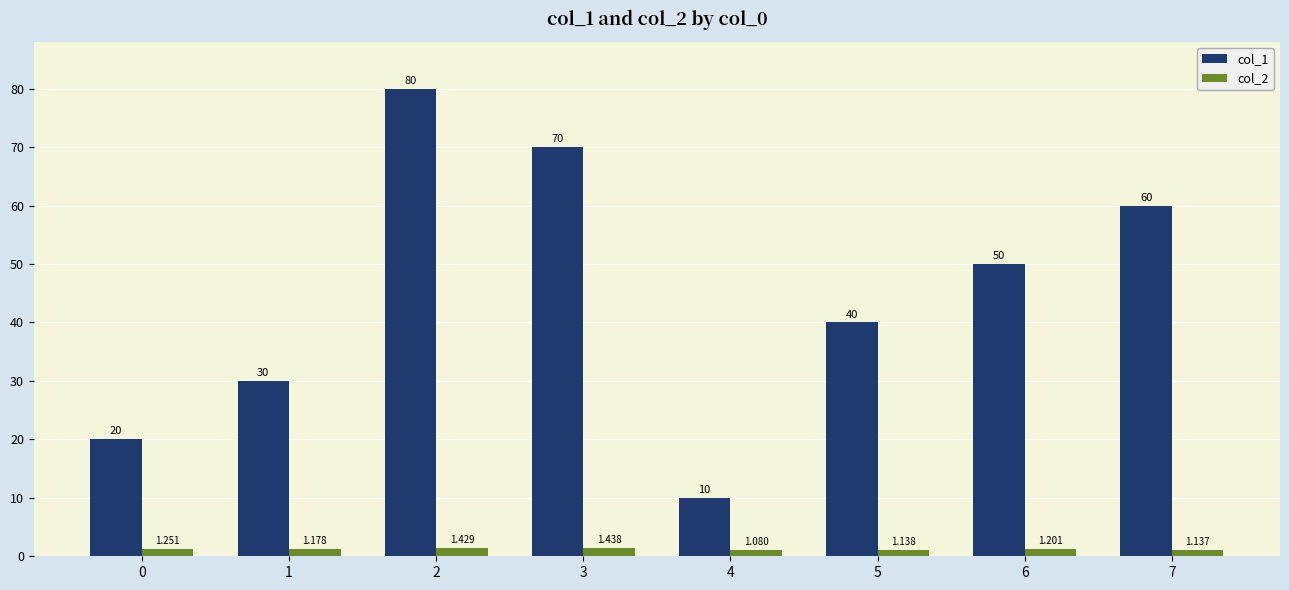

Read the col_1 value at 4.

10.0